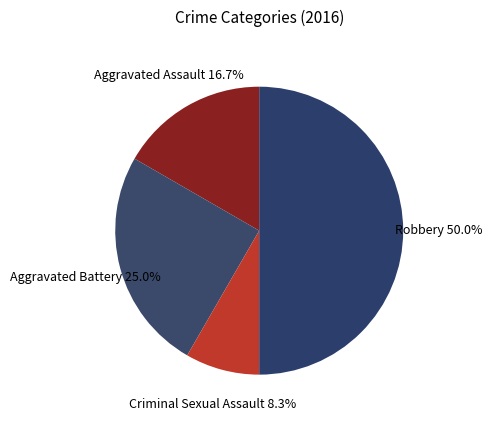

Does Criminal Sexual Assault represent more than half of the total?

No